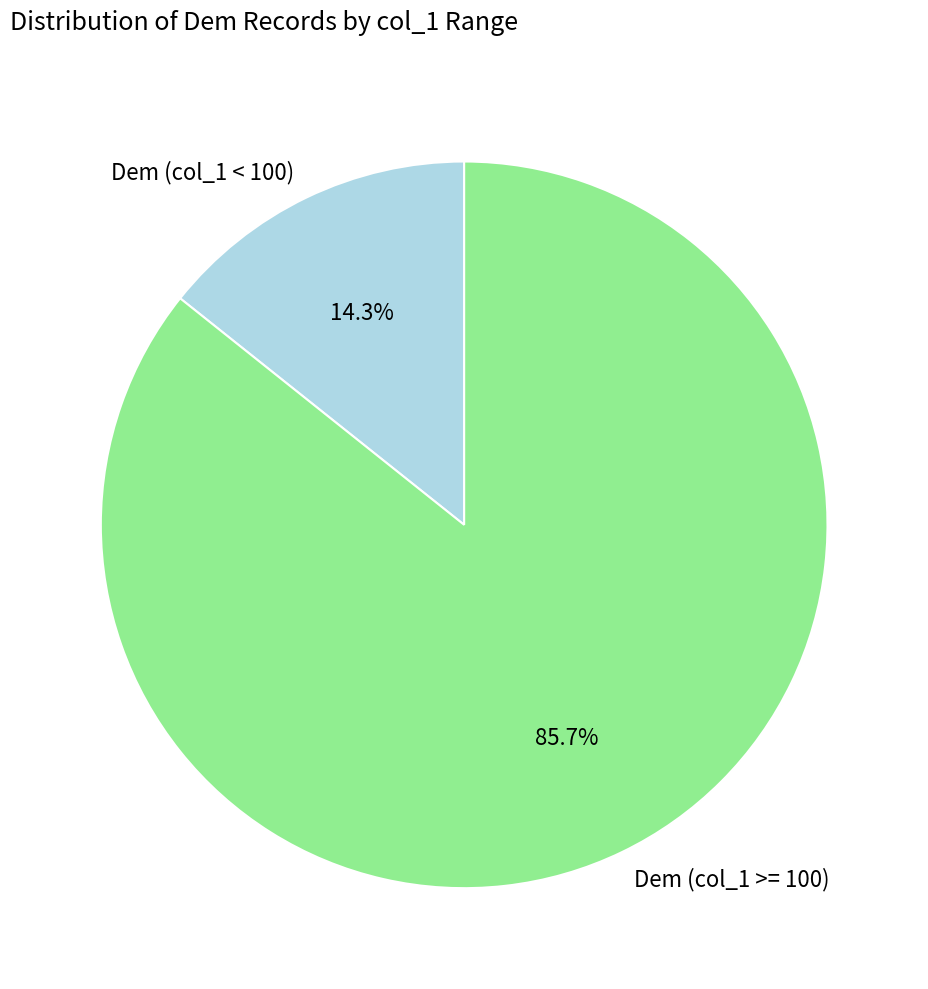

How many segments does this pie chart have?

2